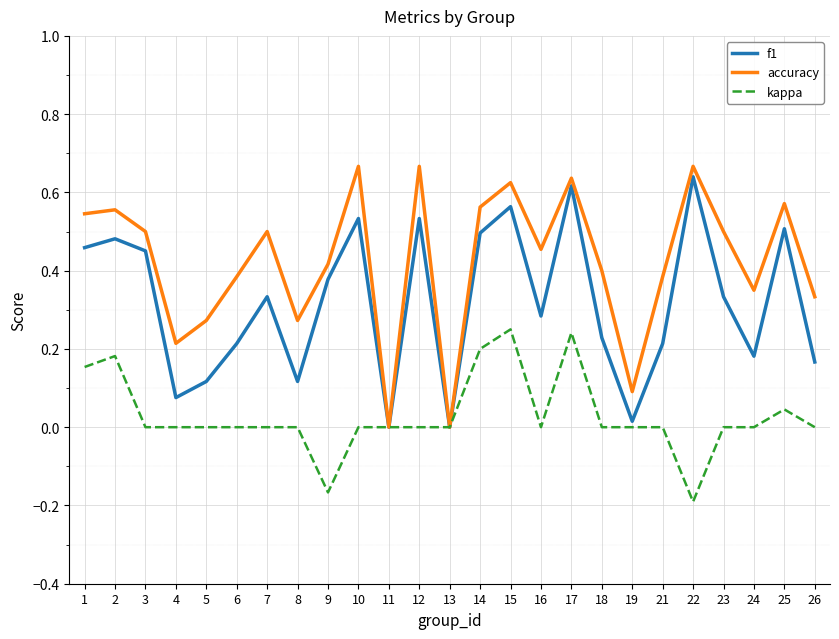

Which series has the largest range (max minus min)?

accuracy